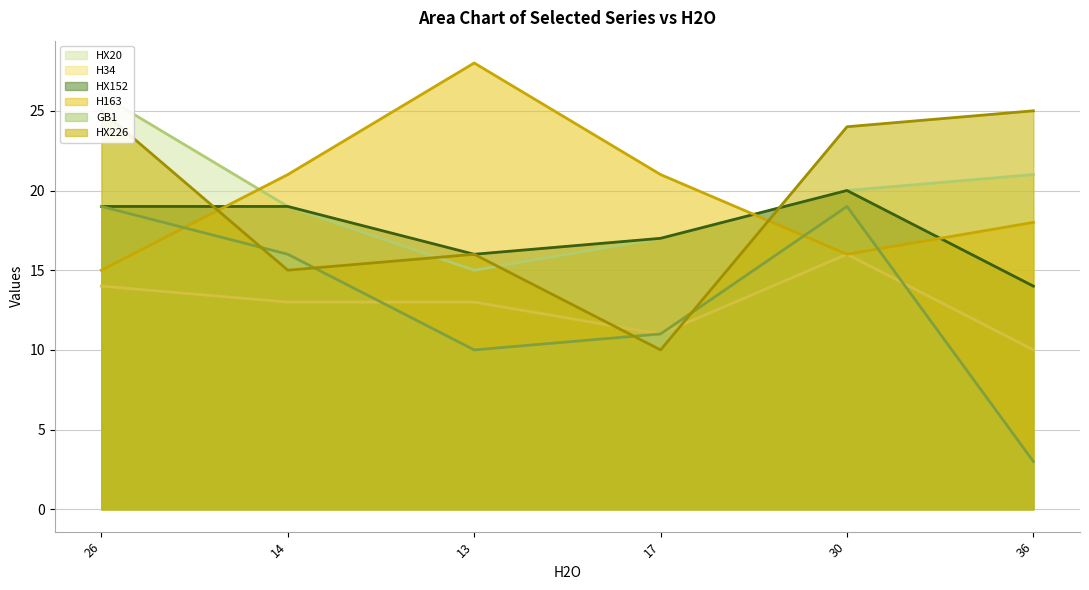

Where is the first local minimum for HX152?

13